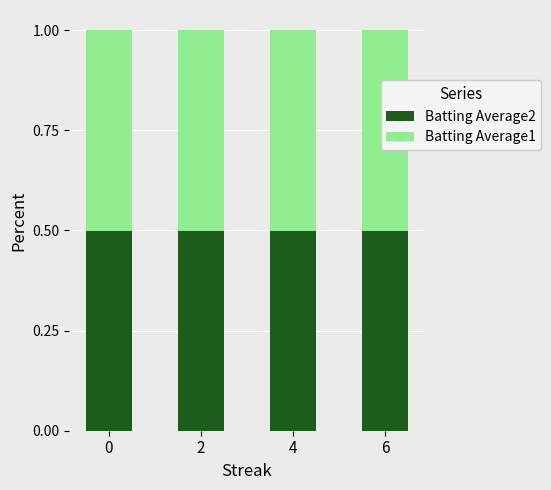

What is the total value across all series at 0?

1.0